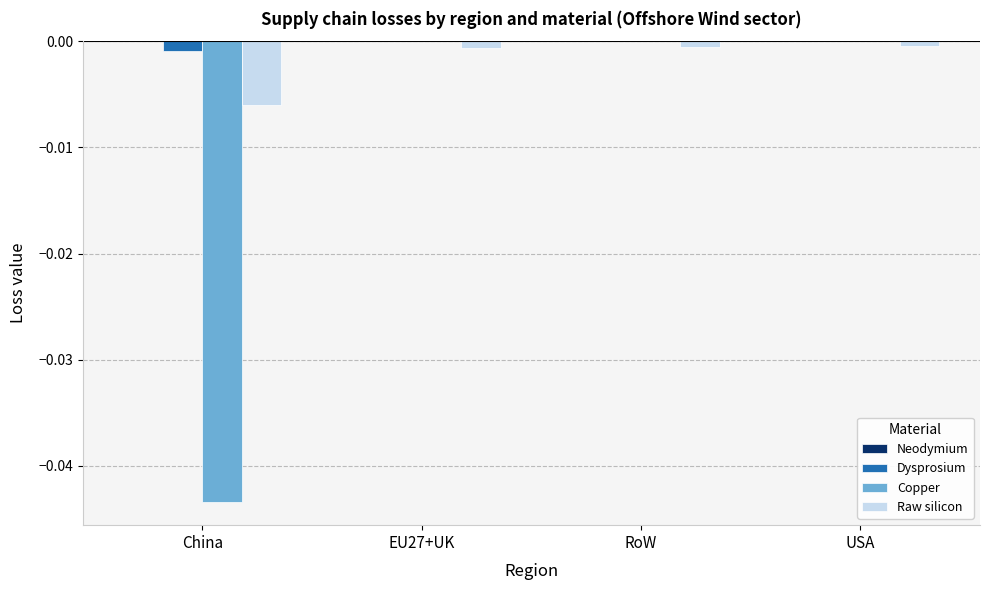

Is the value of Raw silicon at China greater than the value of Copper at EU27+UK?

No